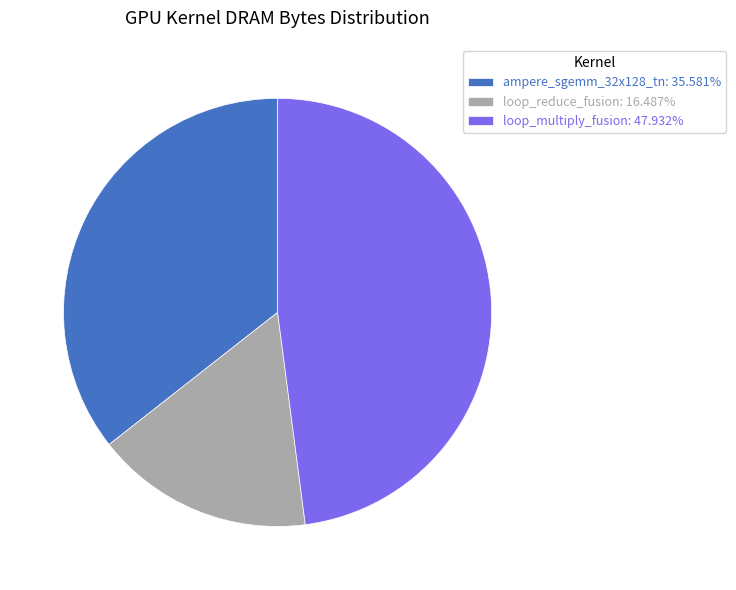

Is the sum of ampere_sgemm_32x128_tn: 35.581% and loop_multiply_fusion: 47.932% greater than half?

Yes